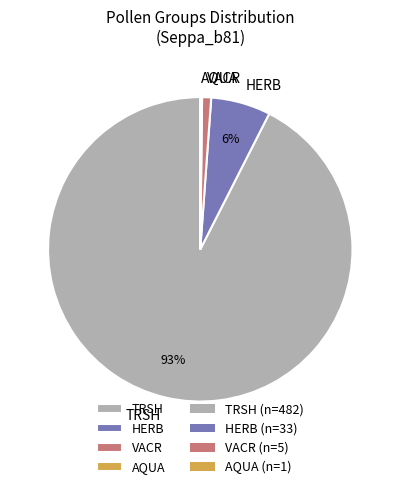

Between VACR and HERB, which is larger?

HERB